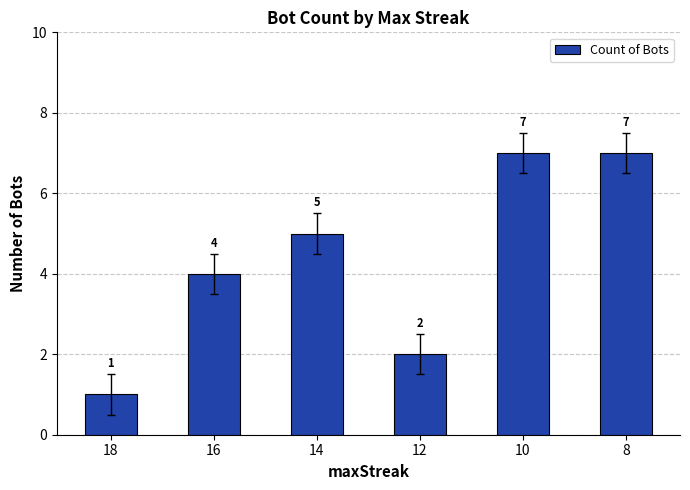

The chart shows a value of 4 at 16. True or false?

True